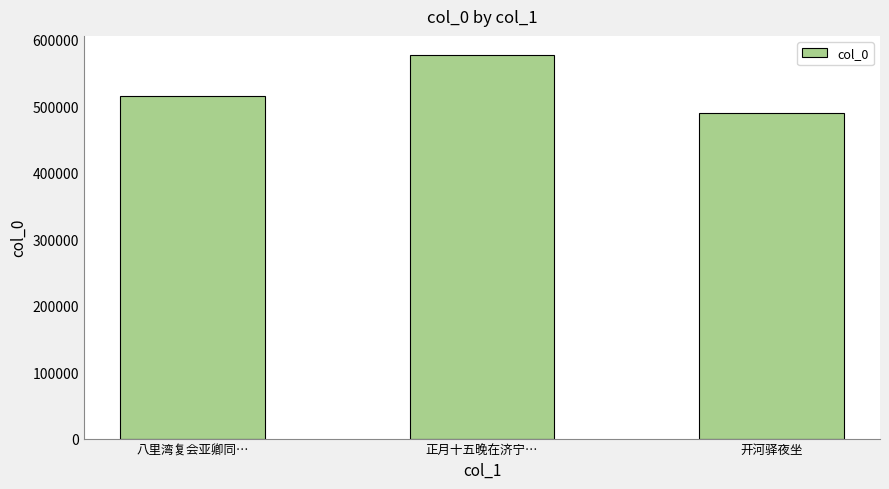

Is it true that the value at 八里湾复会亚卿同… is 231220?

False